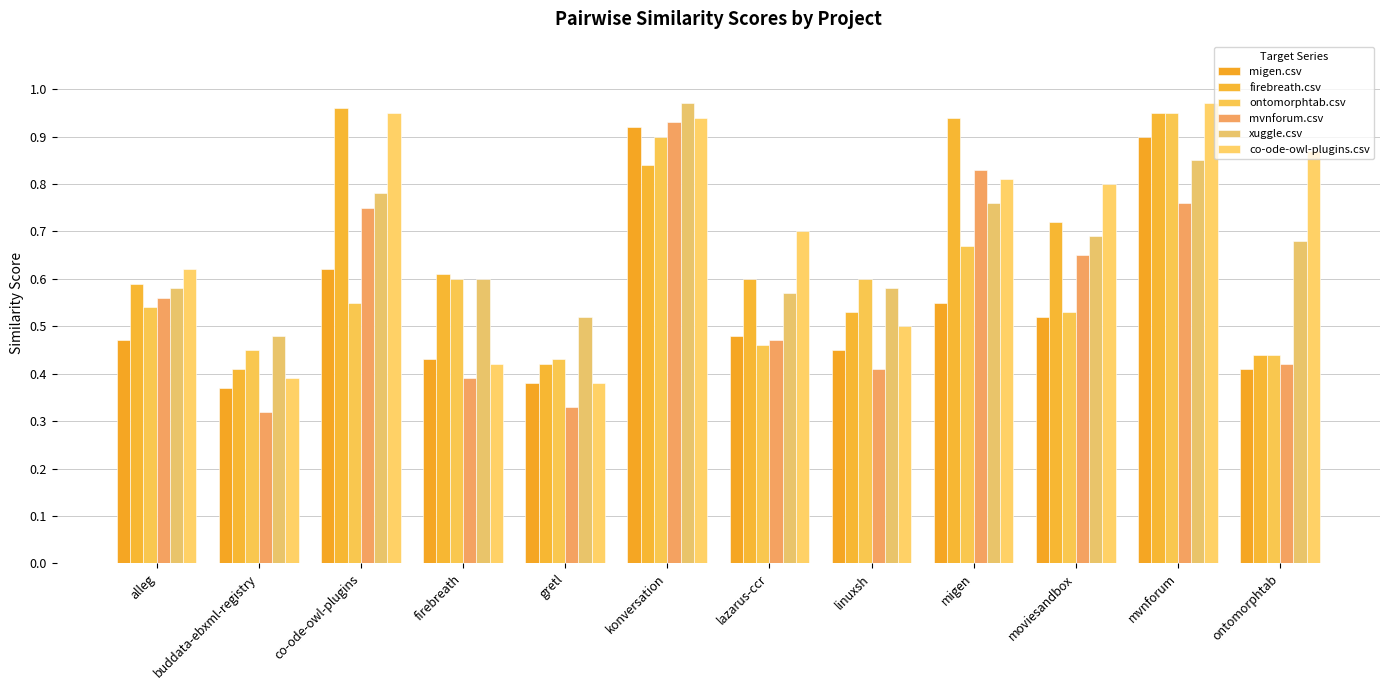

List the labels in order of firebreath.csv value, smallest first.

buddata-ebxml-registry, gretl, ontomorphtab, linuxsh, alleg, lazarus-ccr, firebreath, moviesandbox, konversation, migen, mvnforum, co-ode-owl-plugins